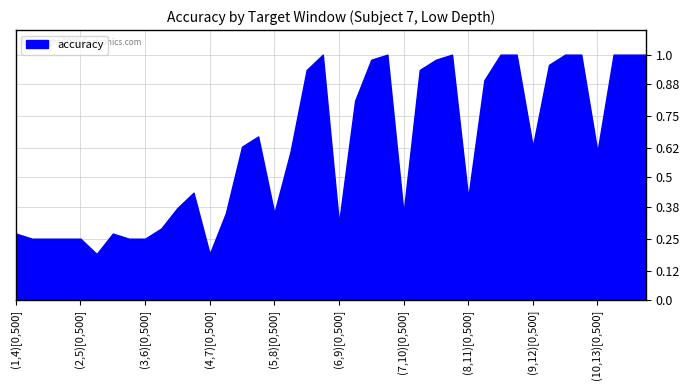

Reading right to left, what are all the values shown in this chart?

(10,13)[0,2000]=1.0	(10,13)[0,1500]=1.0	(10,13)[0,1000]=1.0	(10,13)[0,500]=0.6	(9,12)[0,2000]=1.0	(9,12)[0,1500]=1.0	(9,12)[0,1000]=1.0	(9,12)[0,500]=0.6	(8,11)[0,2000]=1.0	(8,11)[0,1500]=1.0	(8,11)[0,1000]=0.9	(8,11)[0,500]=0.4	(7,10)[0,2000]=1.0	(7,10)[0,1500]=1.0	(7,10)[0,1000]=0.9	(7,10)[0,500]=0.4	(6,9)[0,2000]=1.0	(6,9)[0,1500]=1.0	(6,9)[0,1000]=0.8	(6,9)[0,500]=0.3	(5,8)[0,2000]=1.0	(5,8)[0,1500]=0.9	(5,8)[0,1000]=0.6	(5,8)[0,500]=0.4	(4,7)[0,2000]=0.7	(4,7)[0,1500]=0.6	(4,7)[0,1000]=0.4	(4,7)[0,500]=0.2	(3,6)[0,2000]=0.4	(3,6)[0,1500]=0.4	(3,6)[0,1000]=0.3	(3,6)[0,500]=0.2	(2,5)[0,2000]=0.2	(2,5)[0,1500]=0.3	(2,5)[0,1000]=0.2	(2,5)[0,500]=0.2	(1,4)[0,2000]=0.2	(1,4)[0,1500]=0.2	(1,4)[0,1000]=0.2	(1,4)[0,500]=0.3